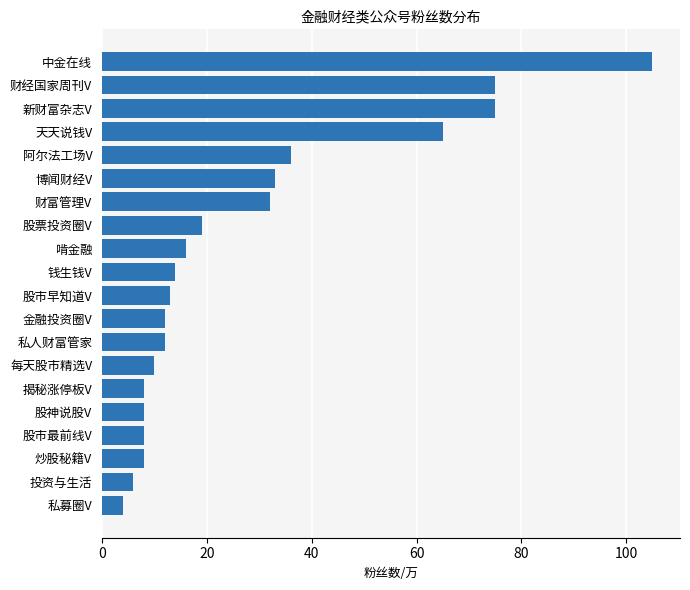

The value at 金融投资圈V is 12. True or false?

True